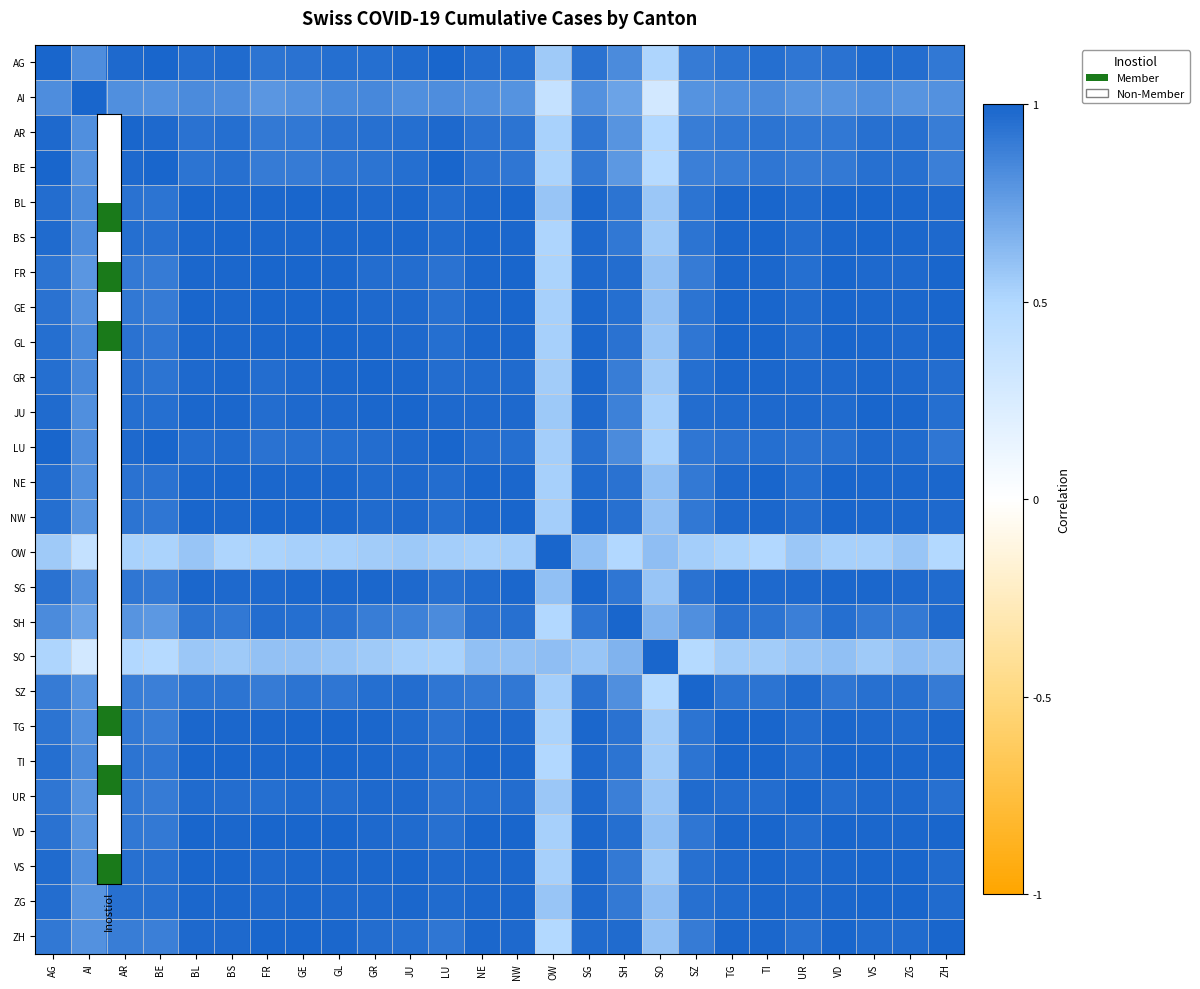

How many categories are shown in the chart?

26